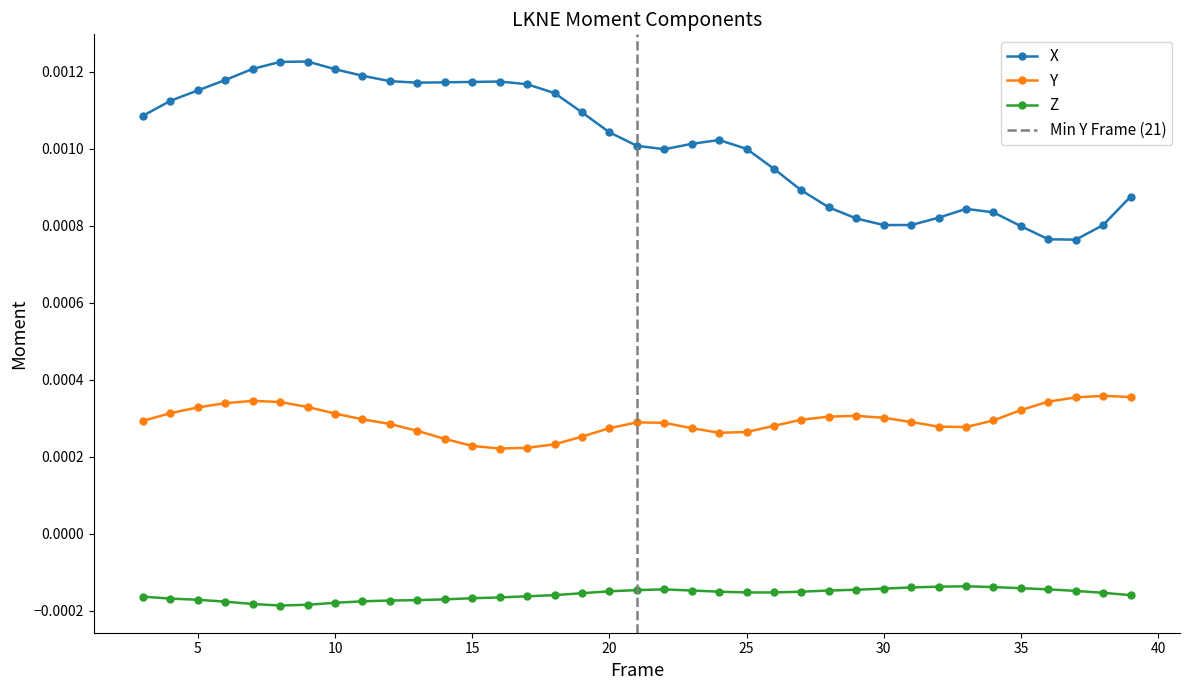

Count the X values in the range 0 to 1.

37